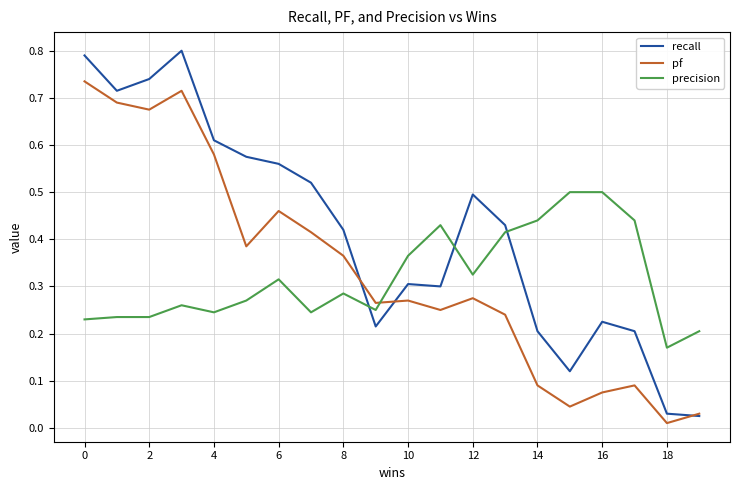

Which series has the largest range (max minus min)?

recall